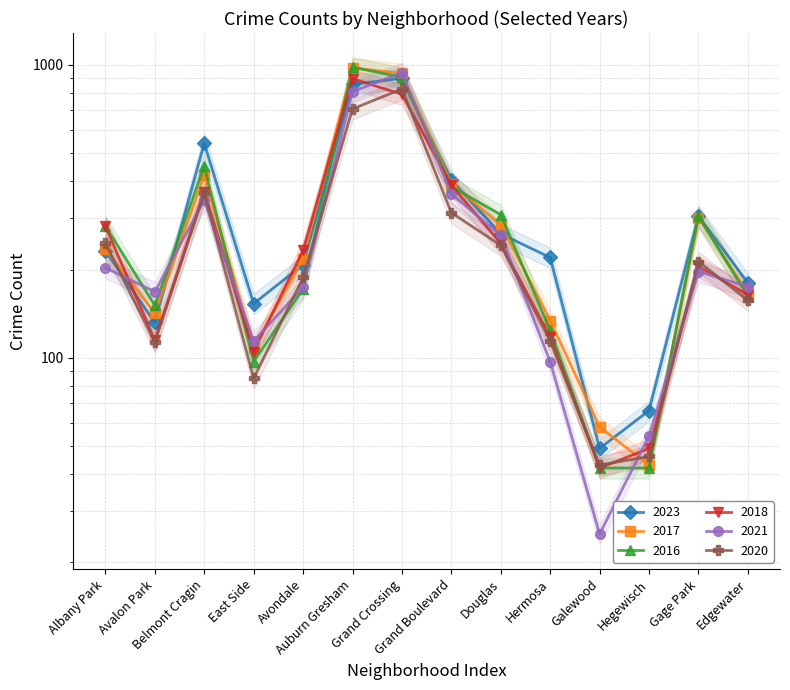

How many data points in 2018 are less than 233?

7